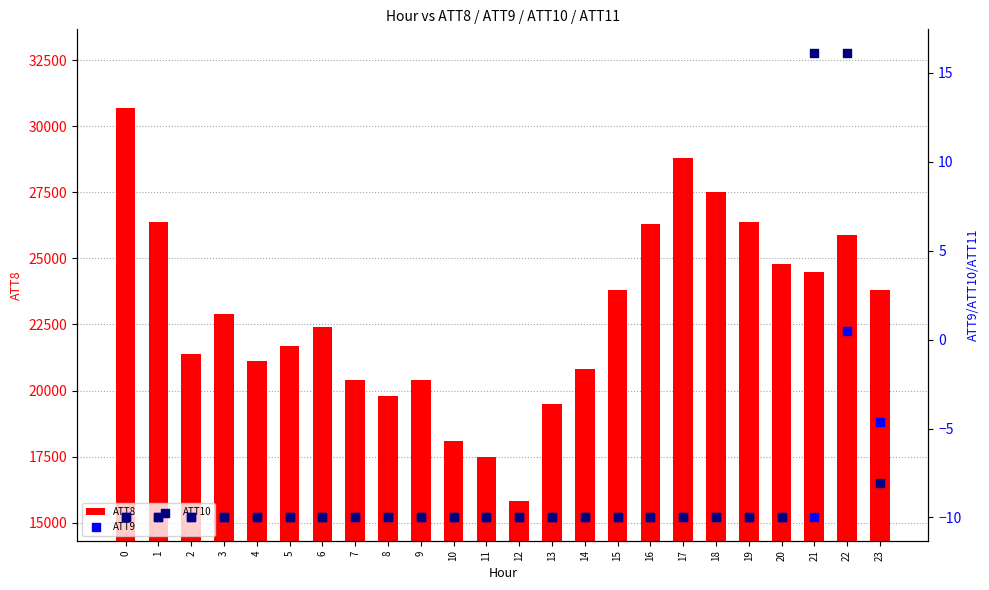

At how many categories does at least one series exceed 16494?

23